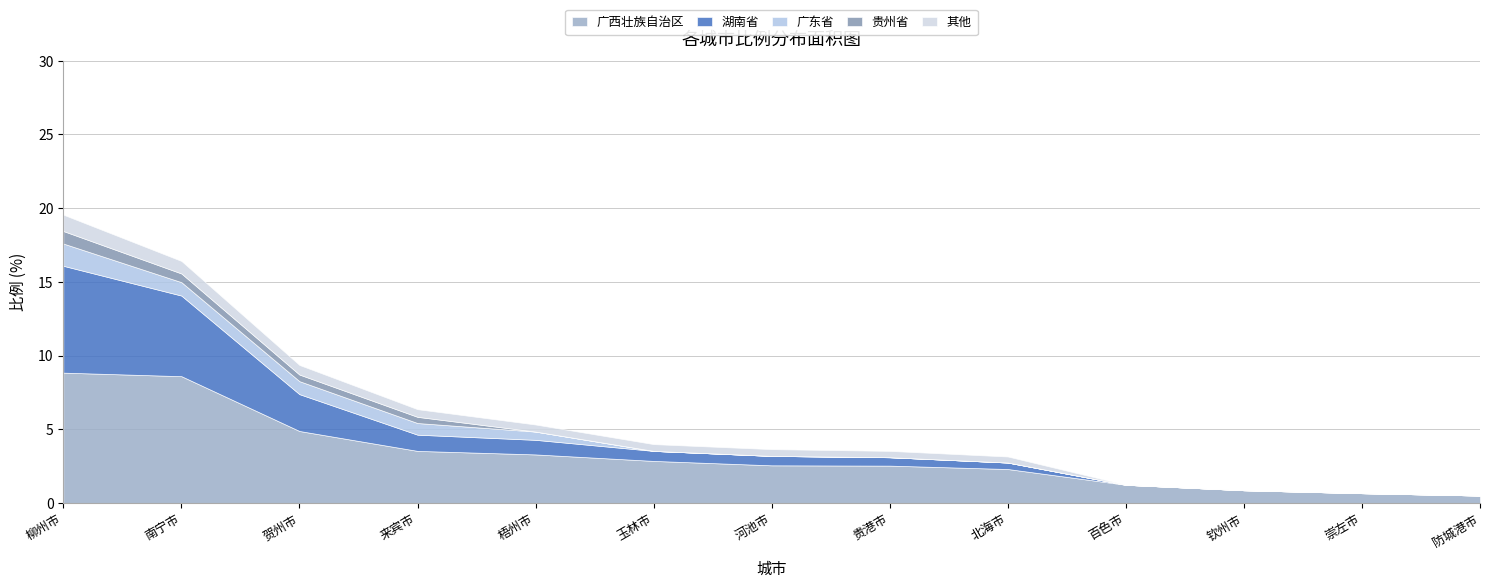

What are all the series names shown in the legend?

广西壮族自治区, 湖南省, 广东省, 贵州省, 其他